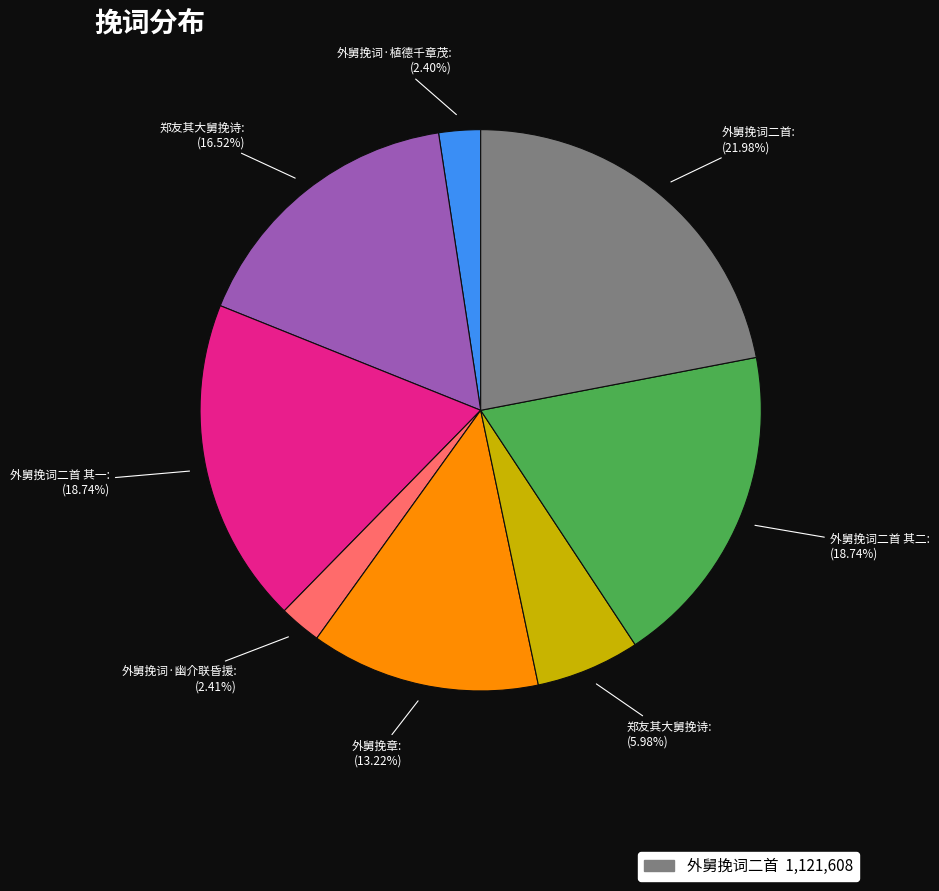

Is there a majority slice in this chart?

No